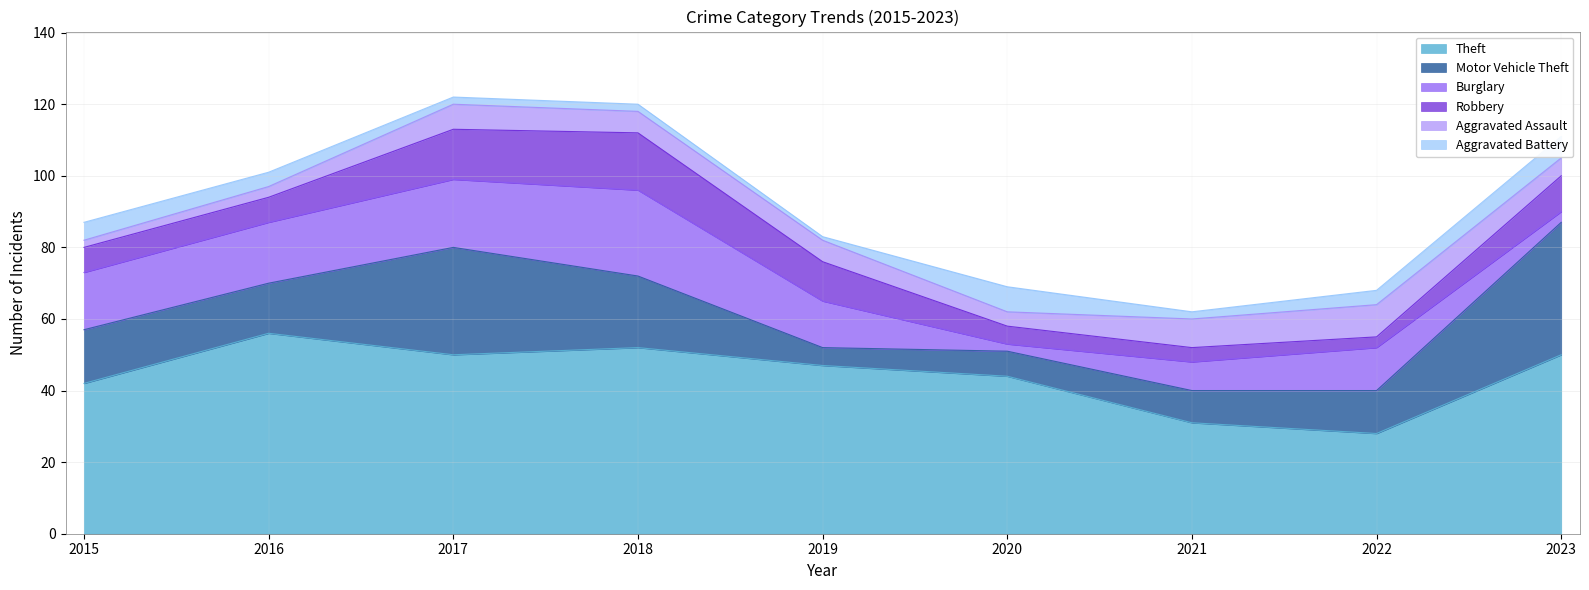

What is the total value across all series at 2019?

83